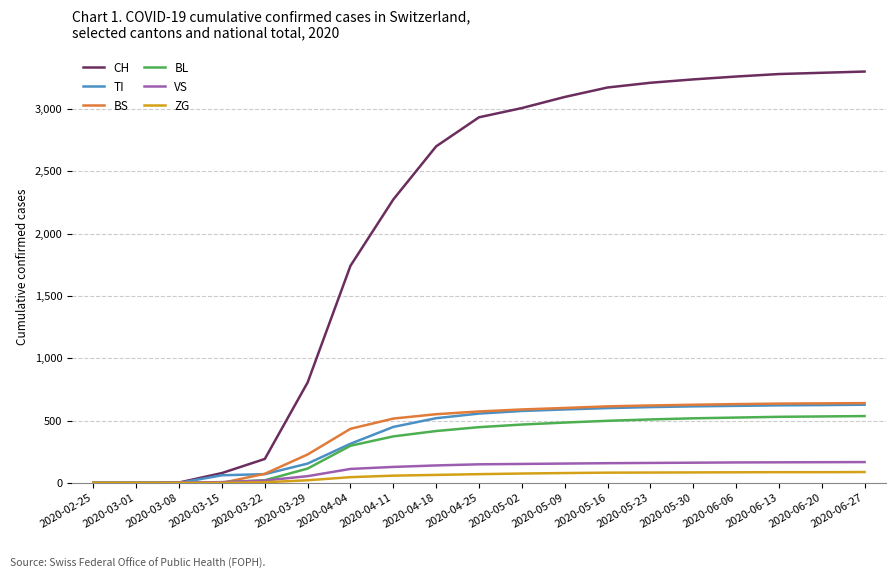

How many lines are shown in the chart?

6